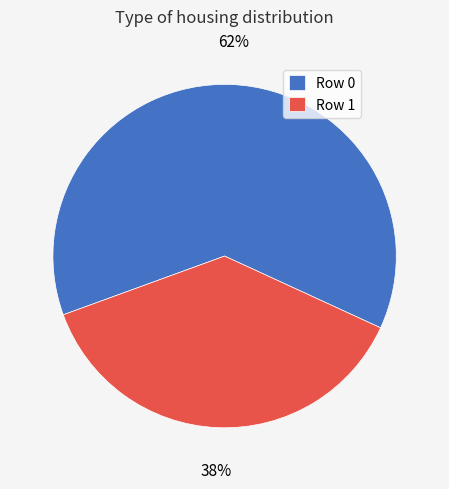

To the nearest percent, what percentage of the pie is Row 0?

62%